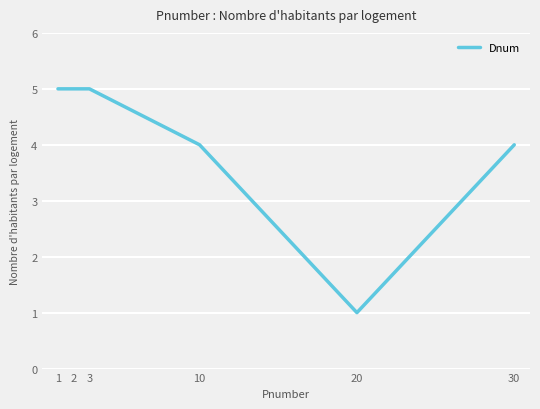

What is the minimum value shown in the chart?

1